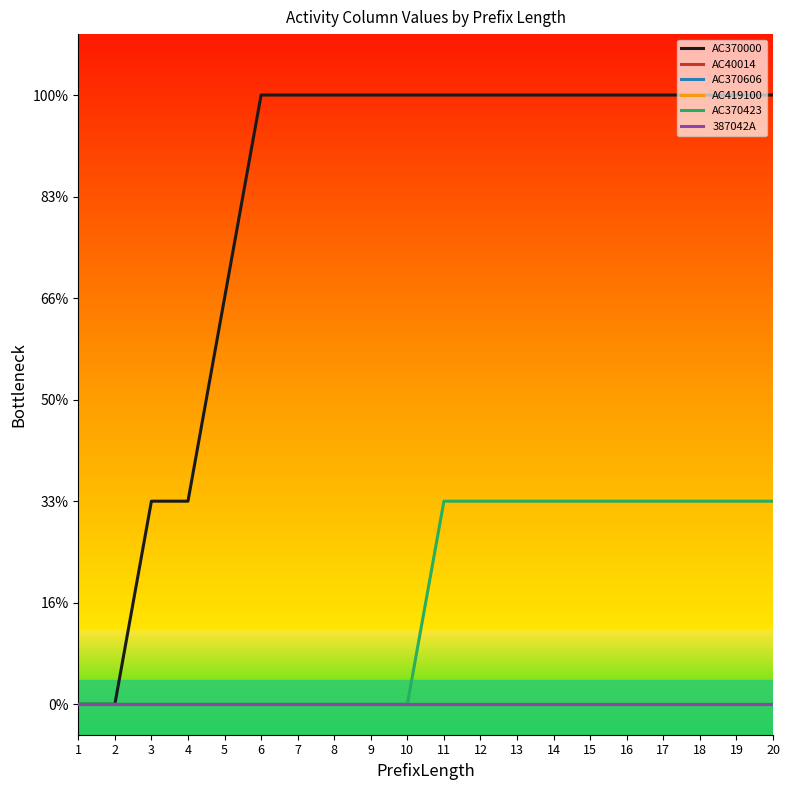

True or false: AC370423 and AC370000 intersect in this chart.

False